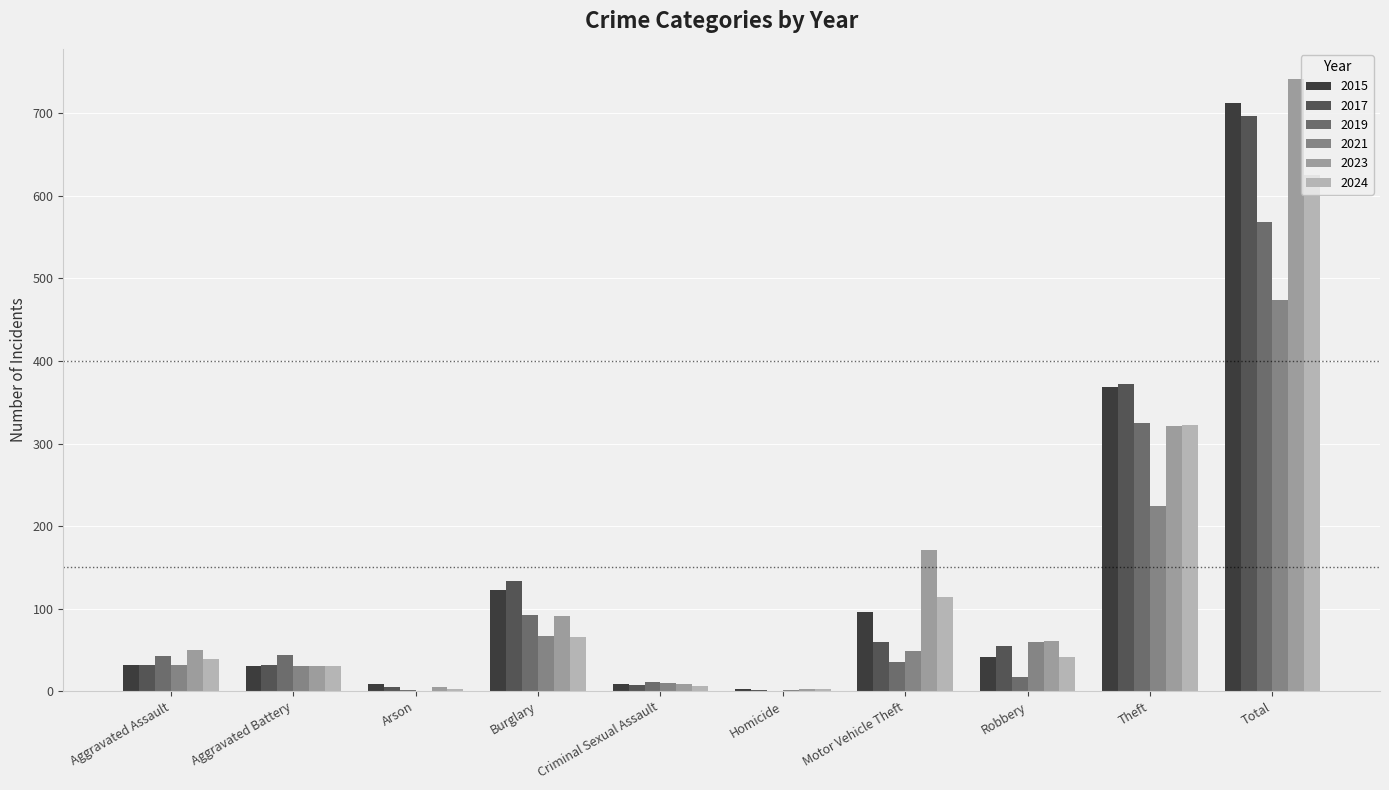

Which series changed the most between Criminal Sexual Assault and Theft?

2017